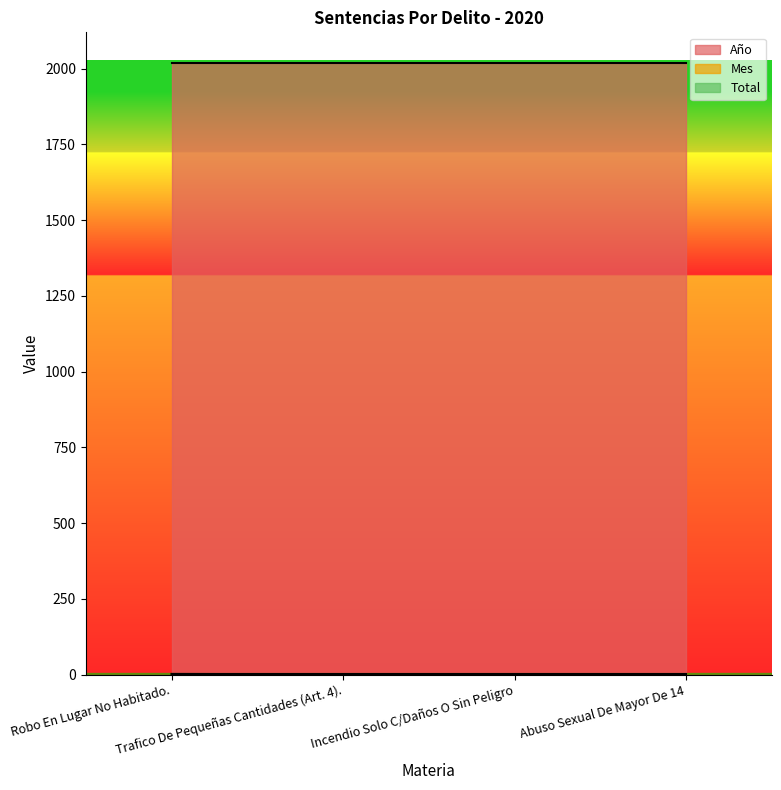

Rank the series by their maximum value, from highest to lowest.

Año, Mes, Total